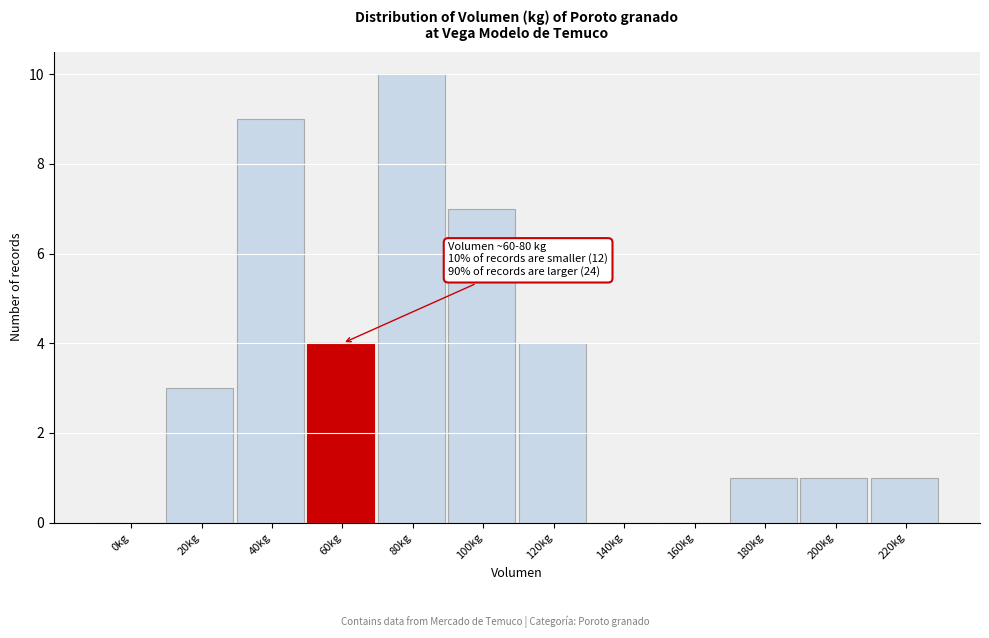

Reading left to right, what are all the values shown in this chart?

0kg=0	20kg=3	40kg=9	60kg=4	80kg=10	100kg=7	120kg=4	140kg=0	160kg=0	180kg=1	200kg=1	220kg=1